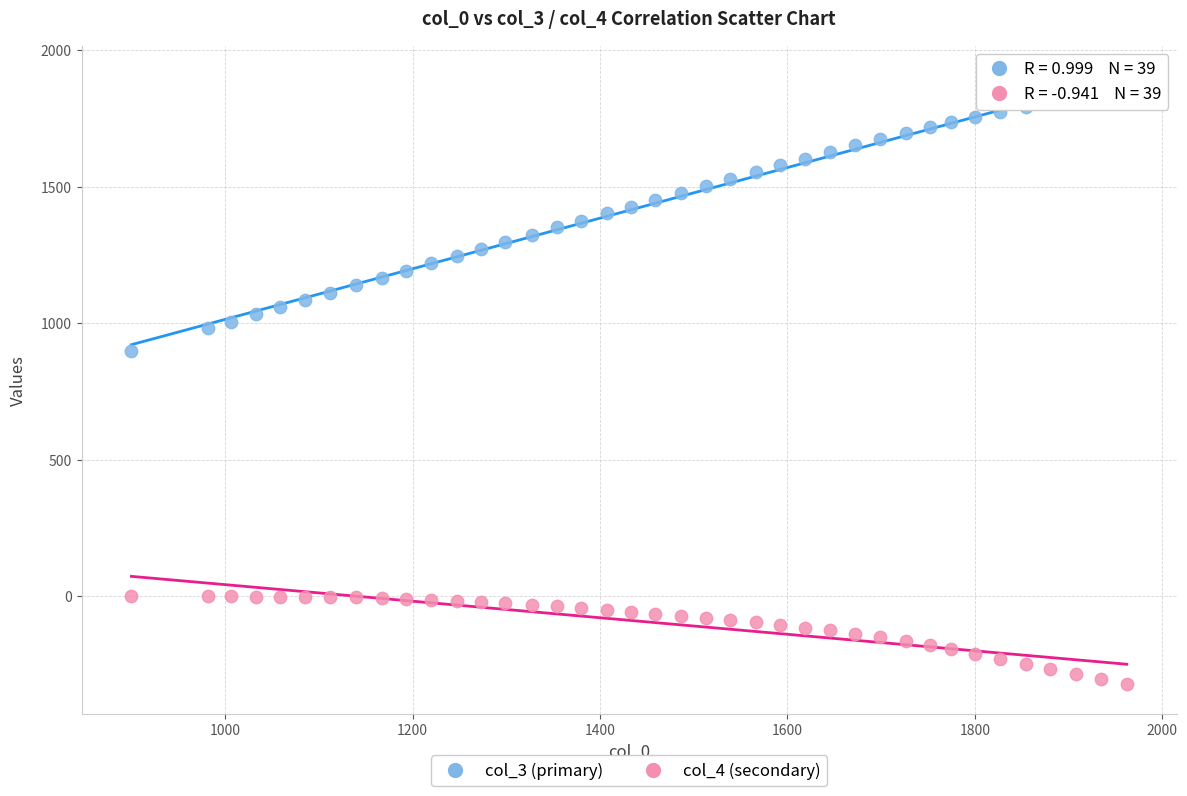

Across all data points, what is the range of Y values (max minus min)?

2193.2